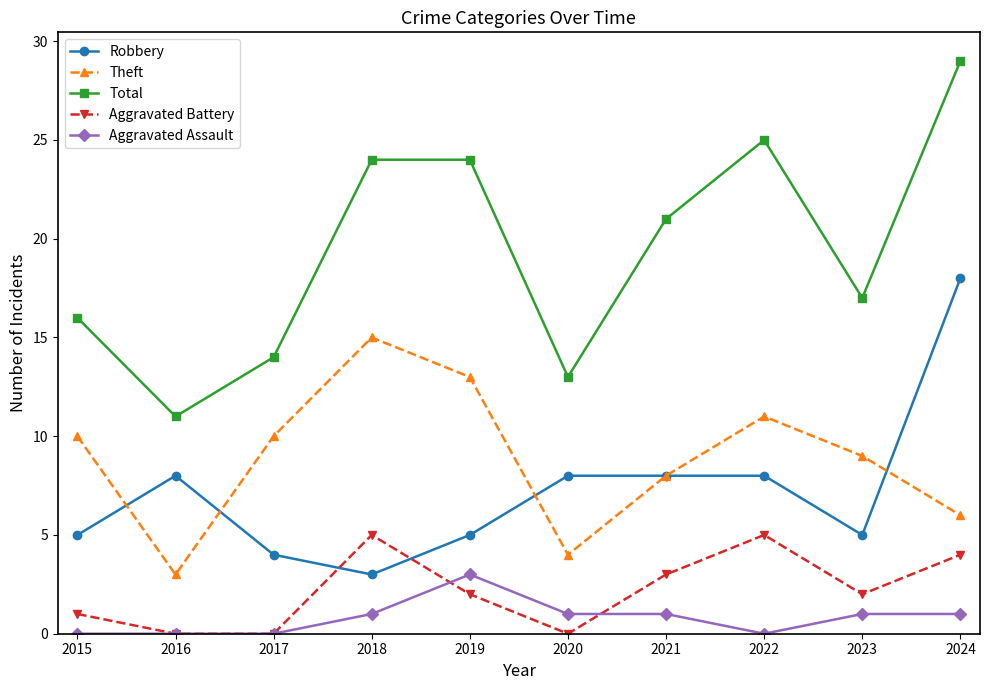

Which series changed the most between 2015 and 2019?

Total